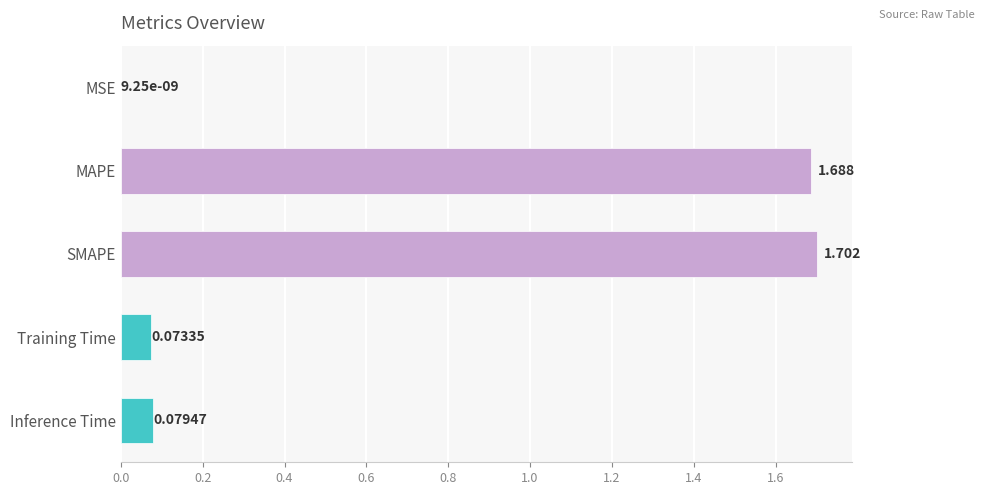

Which has a higher value, SMAPE or Training Time?

SMAPE